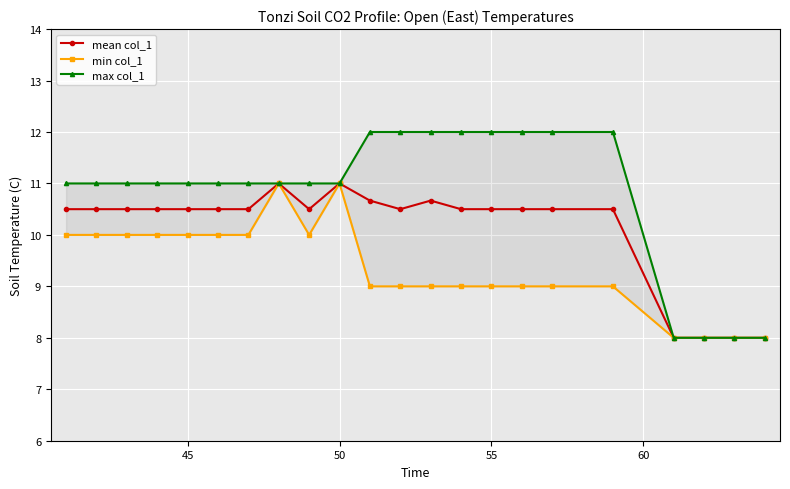

True or false: max col_1 and min col_1 cross at least once.

False